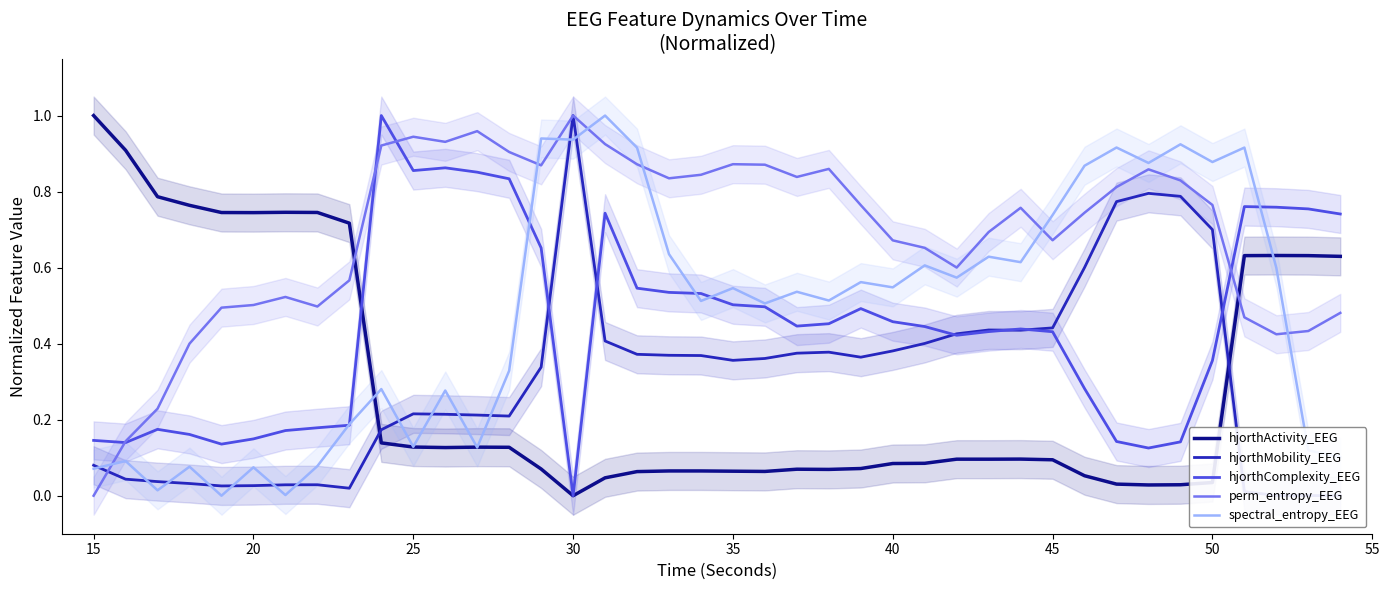

In hjorthActivity_EEG, how many points are lower than both neighbors (excluding endpoints)?

7